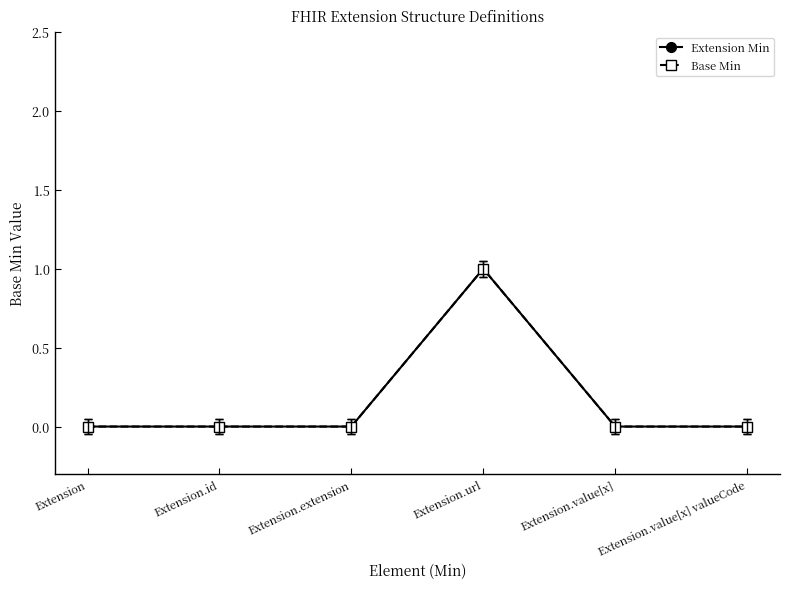

Which category has the lowest value in the Extension Min series?

Extension